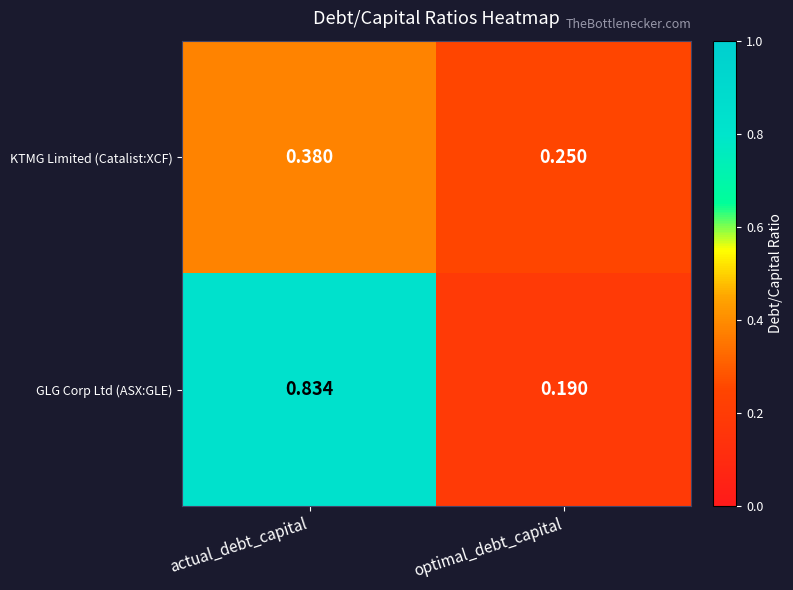

Which category has the lowest value across all series?

optimal_debt_capital